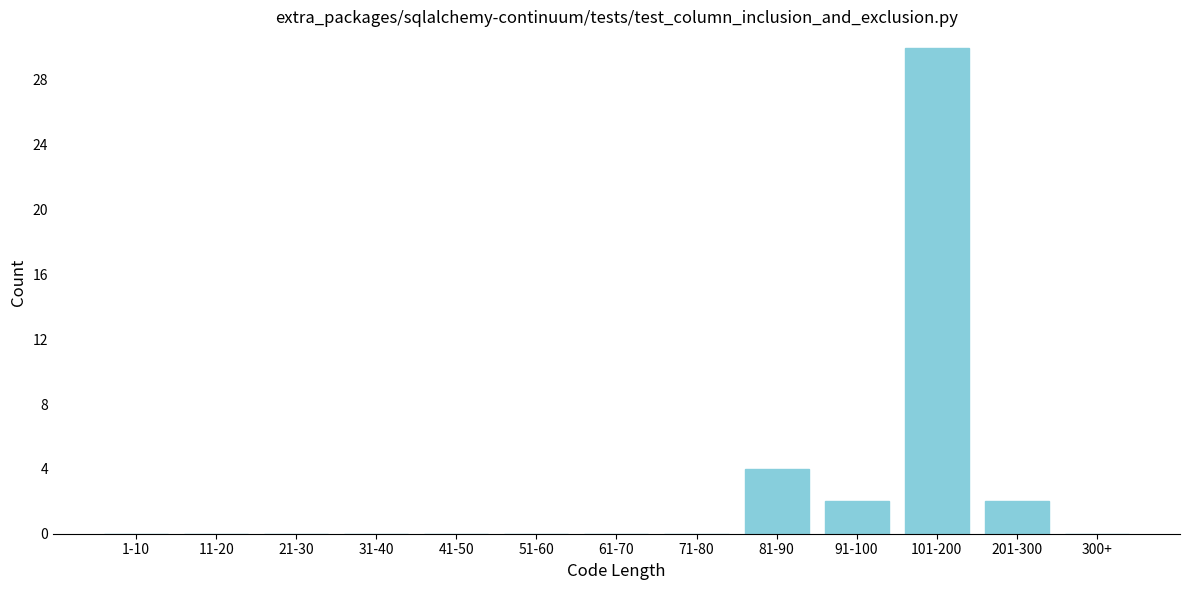

Reading right to left, what are all the values shown in this chart?

300+=0	201-300=2	101-200=30	91-100=2	81-90=4	71-80=0	61-70=0	51-60=0	41-50=0	31-40=0	21-30=0	11-20=0	1-10=0